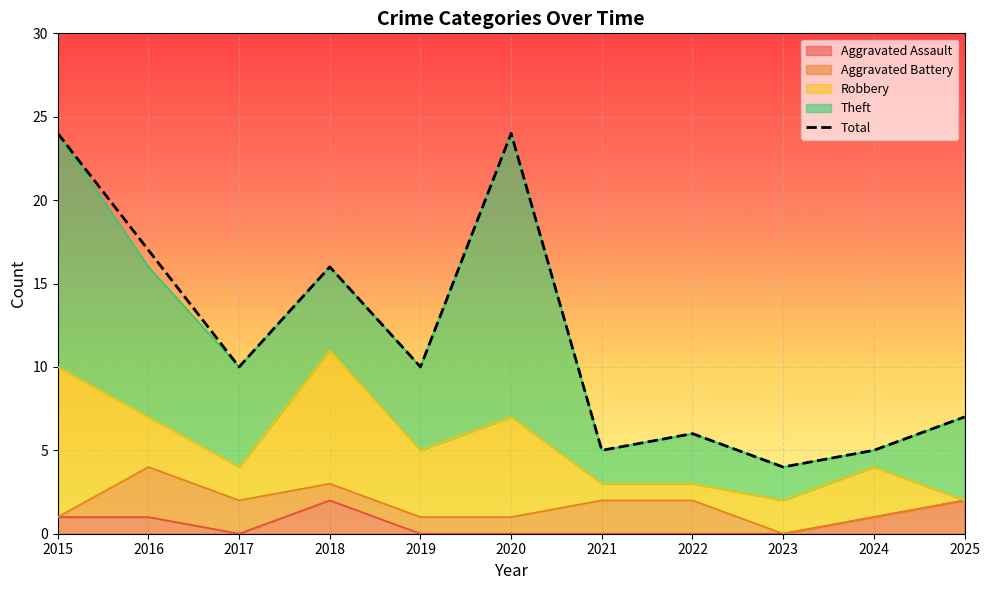

What is the value of the Robbery point at the 5th from the left?

4